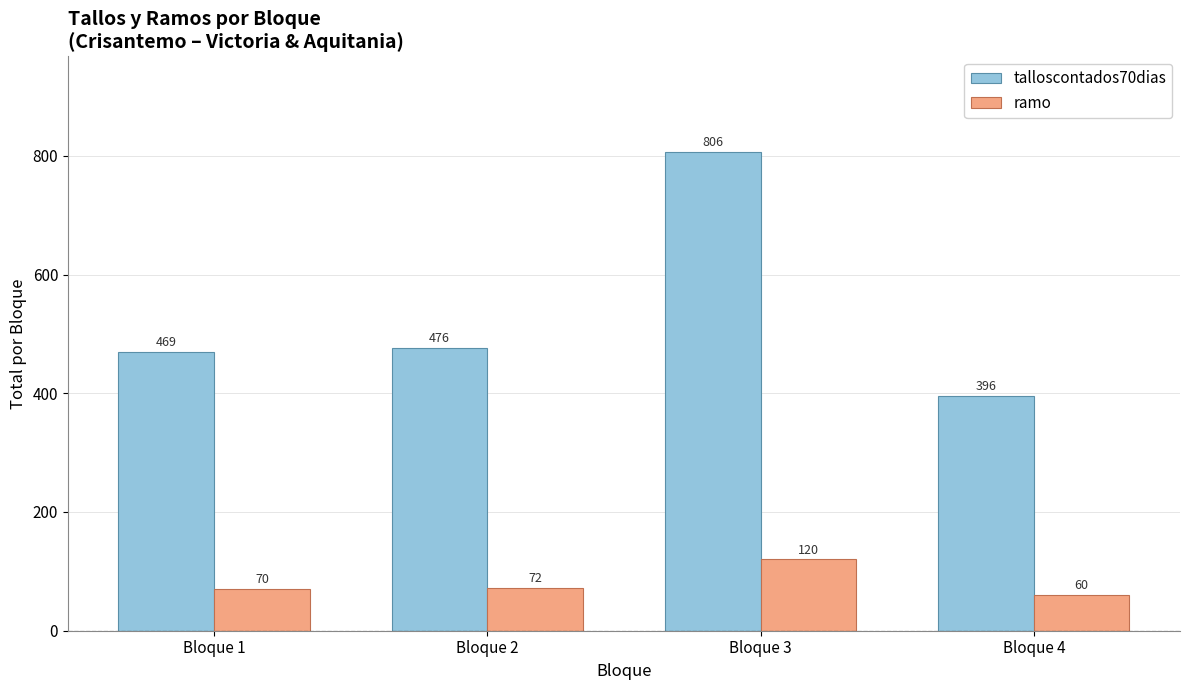

True or false: talloscontados70dias has a value of 519 at Bloque 3.

False